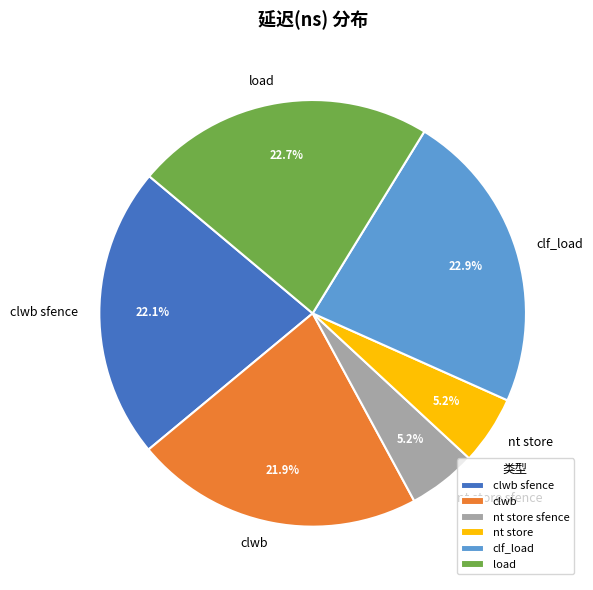

To the nearest percent, what is the average slice percentage?

17%